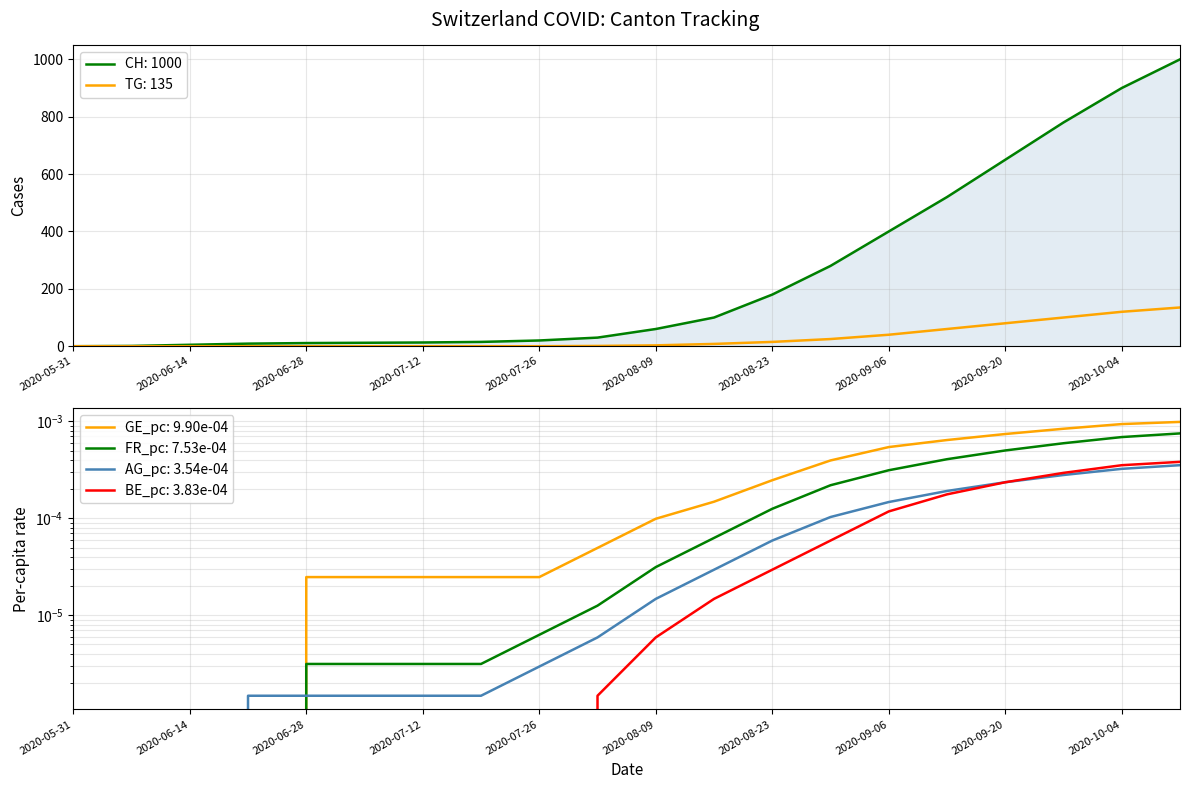

How many lines are shown in the chart?

6